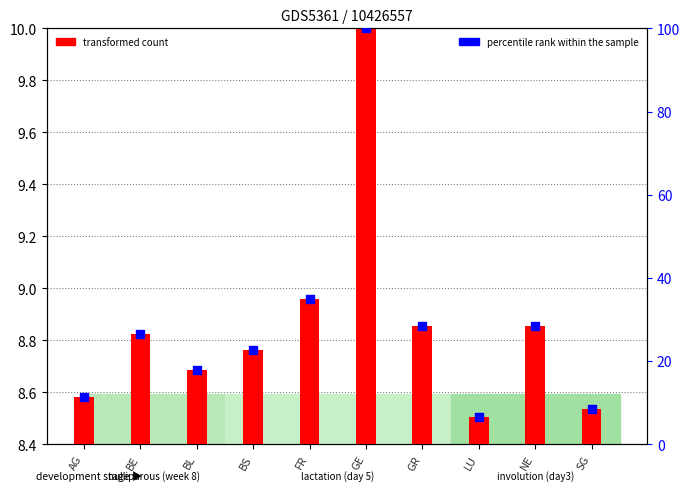

Which has a higher value, LU or NE?

NE